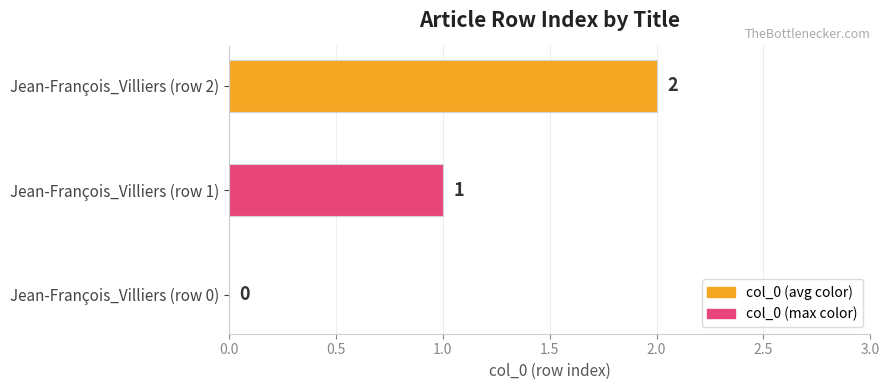

What is the sum of all values?

3